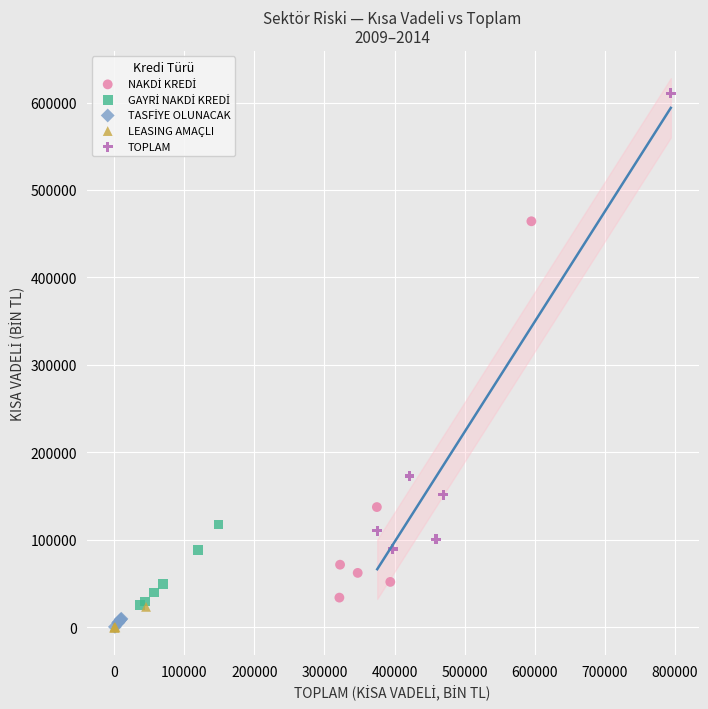

Which series contains the highest Y value?

TOPLAM